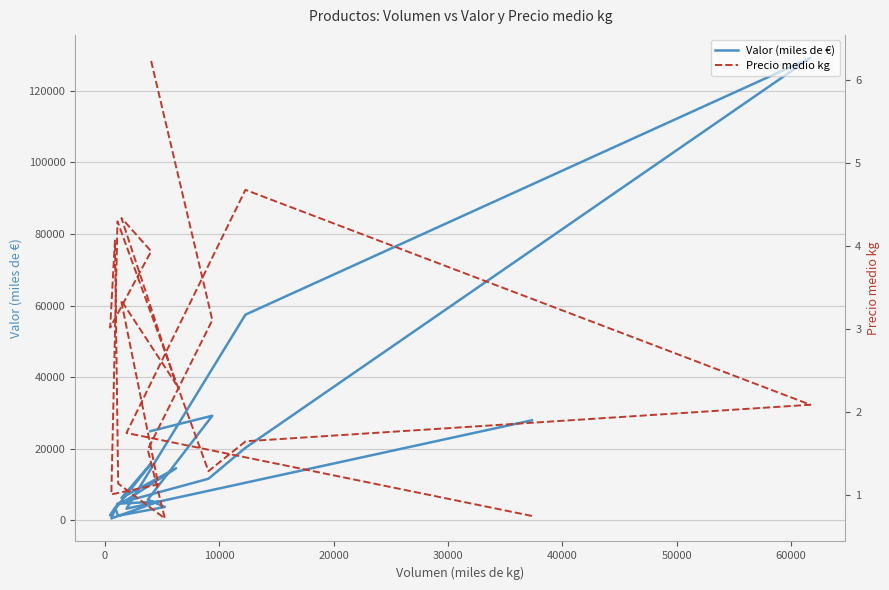

Count the number of data series in this chart.

2